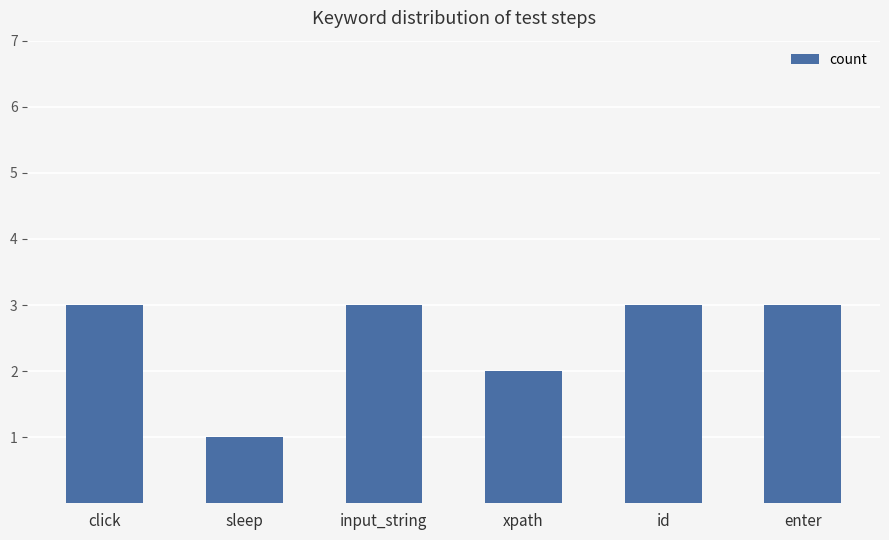

What position from the right is enter?

1